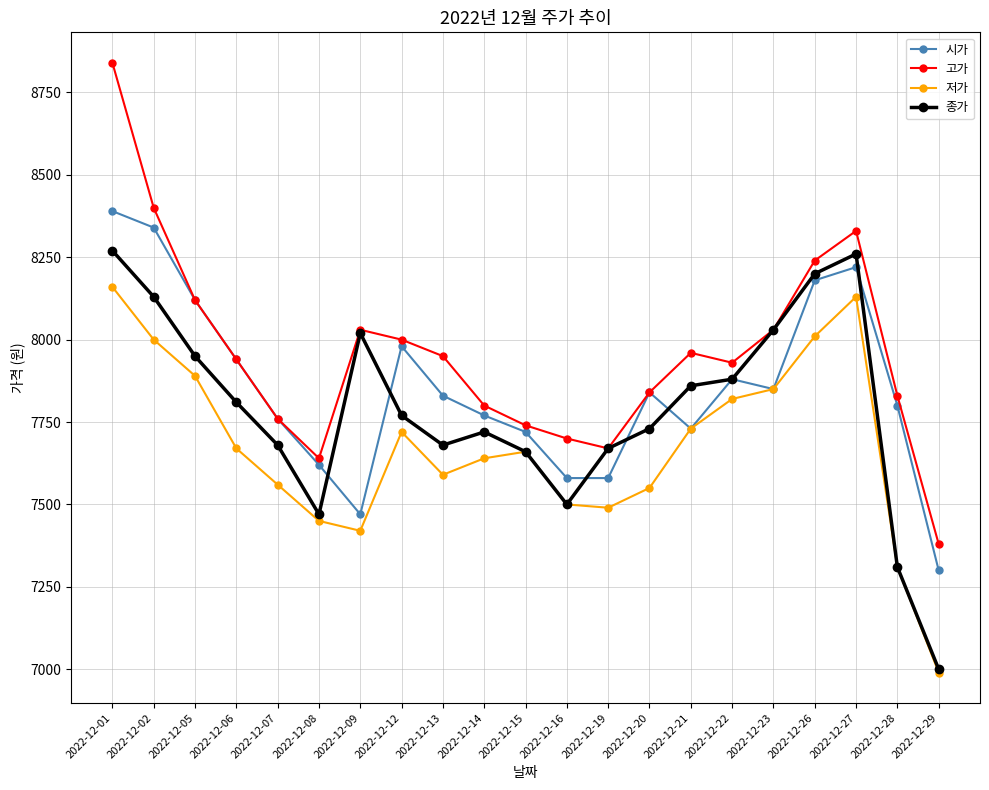

Rank the series by their average value, from highest to lowest.

고가, 시가, 종가, 저가